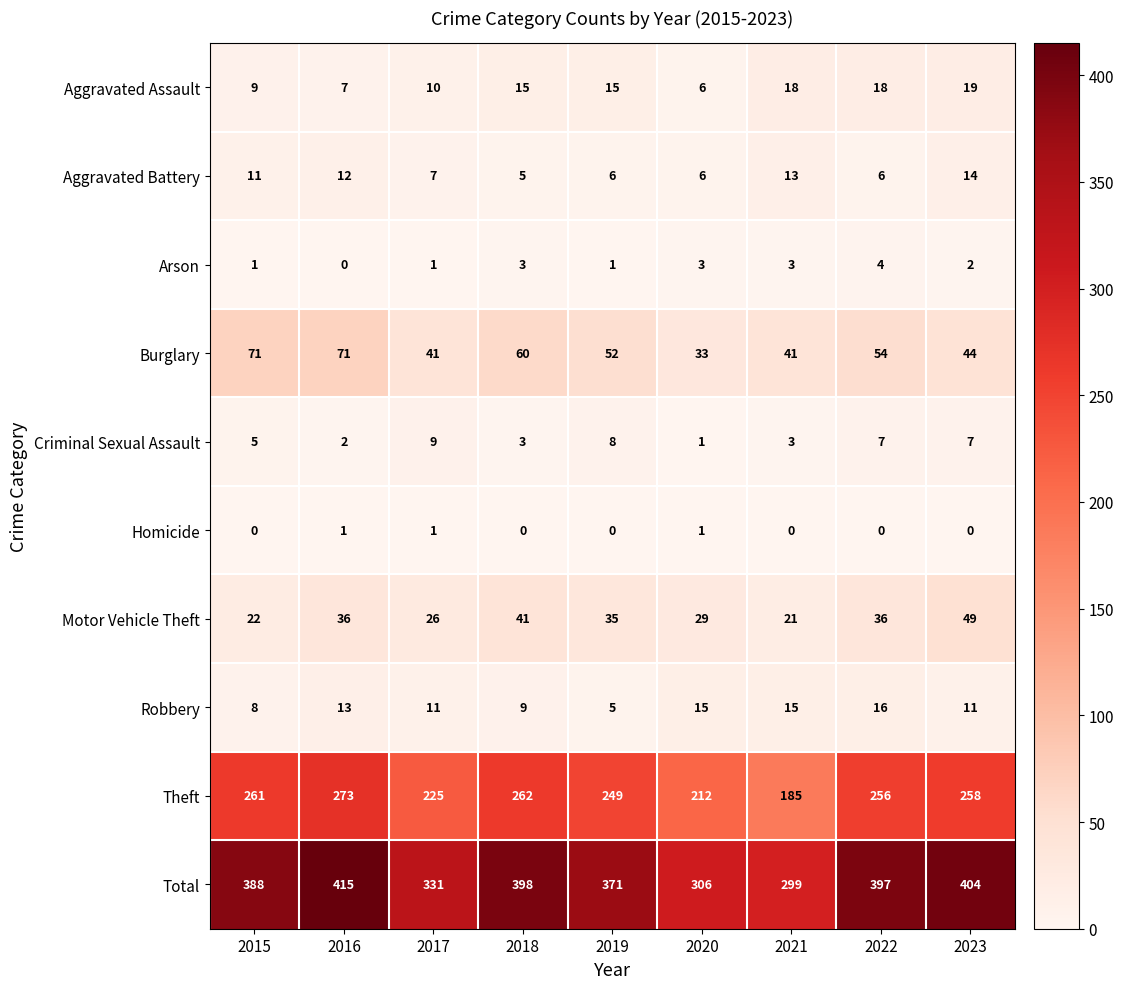

Which series has the largest total across all categories?

Total